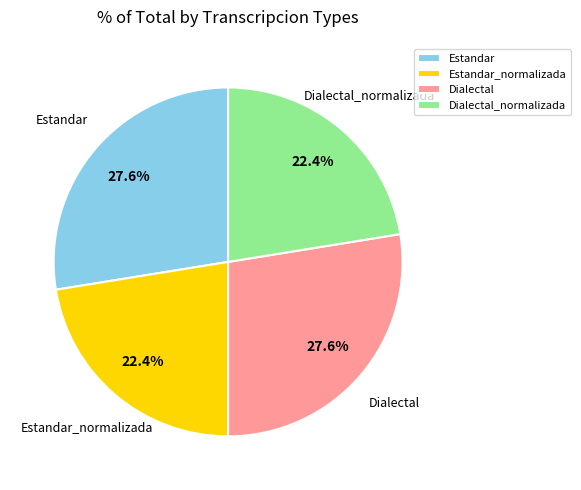

To the nearest percent, what is the difference between the largest and smallest slice percentages?

5%